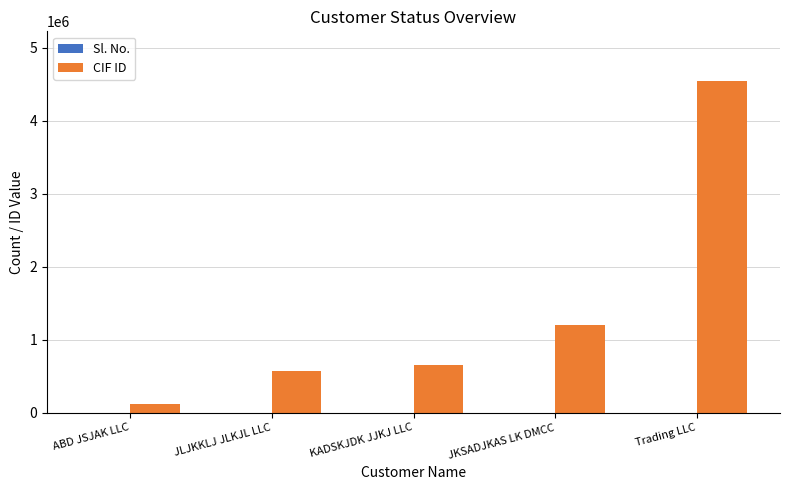

Between ABD JSJAK LLC and KADSKJDK JJKJ LLC, which series saw the biggest shift?

CIF ID